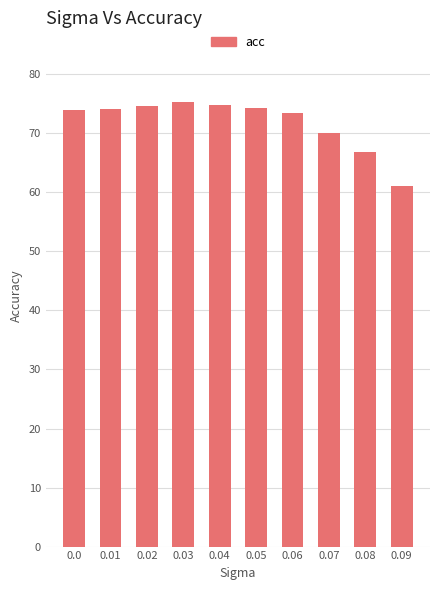

What is the value of the 7th bar from the left?

73.4